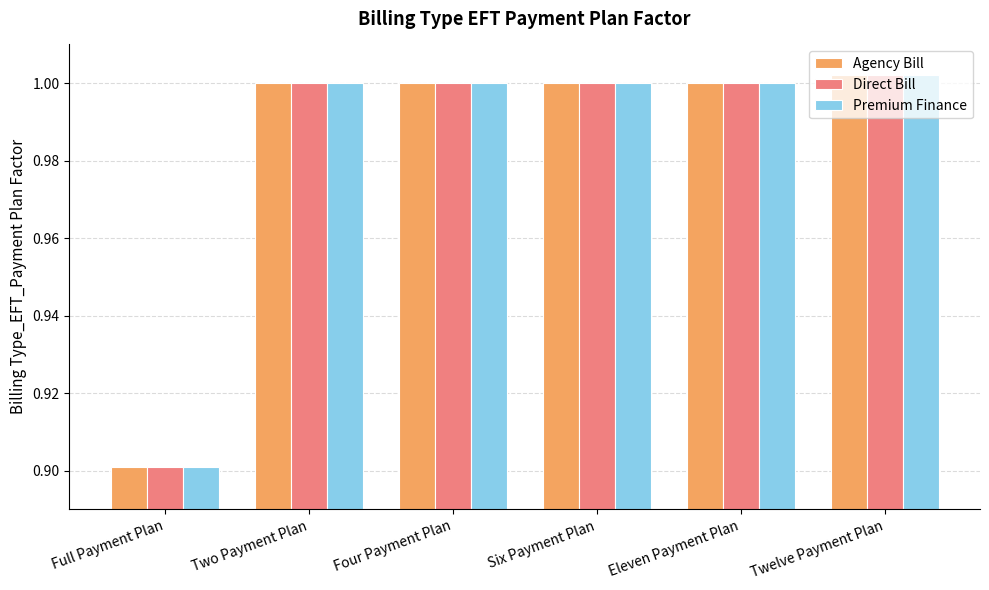

Is it true that Premium Finance equals 0.7 at Eleven Payment Plan?

False